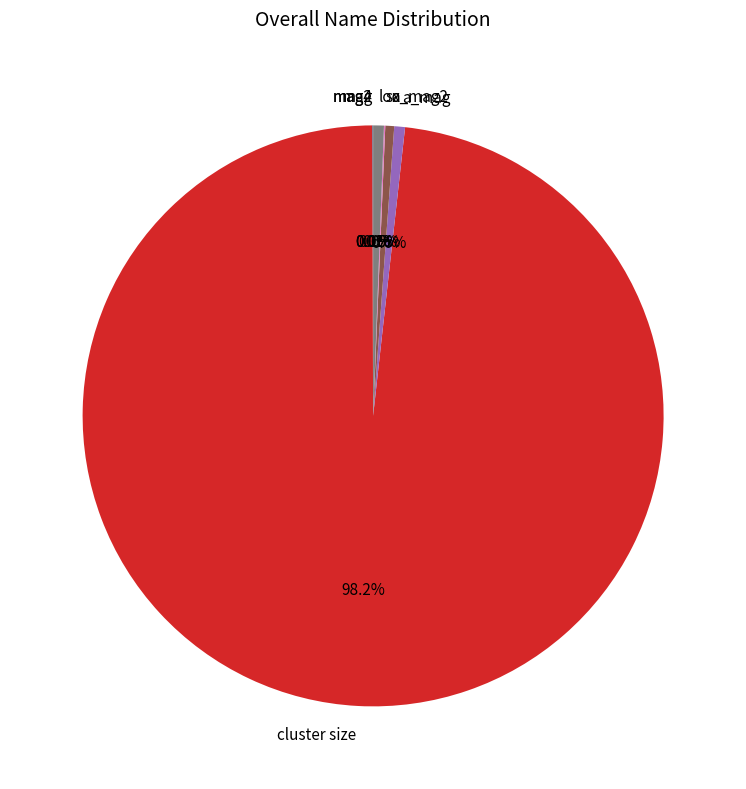

What portion of the pie excludes loc?

99.4%